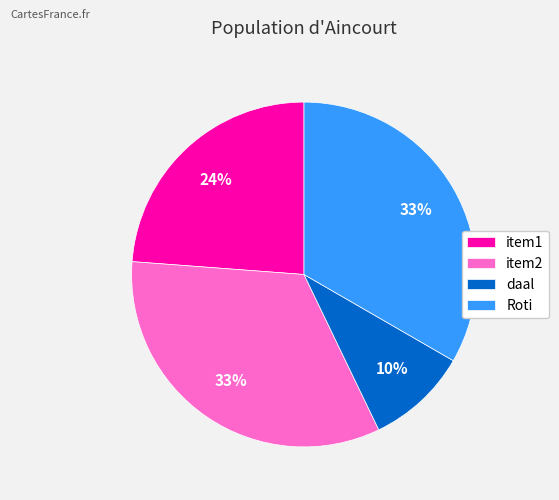

To the nearest percent, what portion does daal represent?

10%